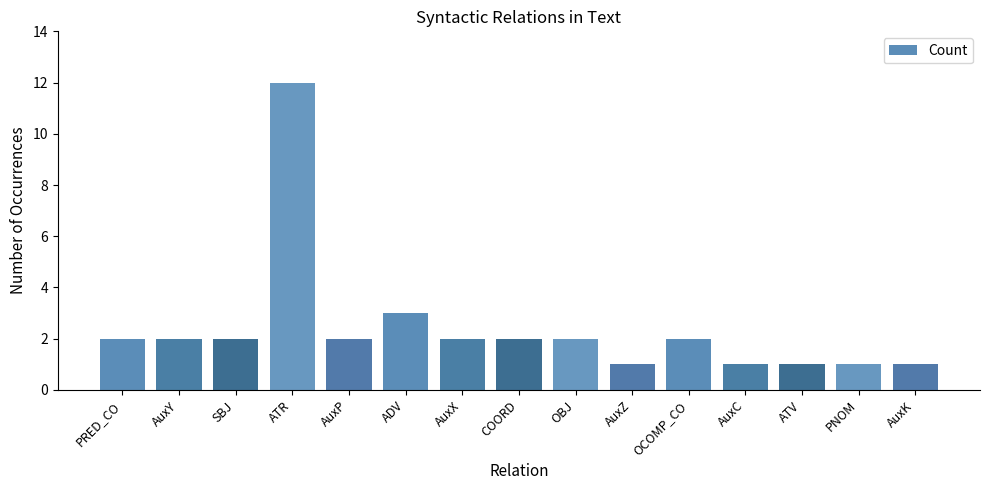

Which has a higher value, ADV or ATV?

ADV